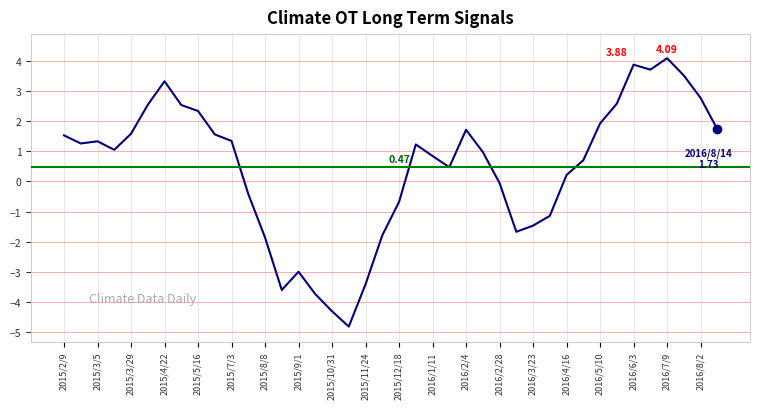

What is the difference between the maximum and minimum values?

8.9